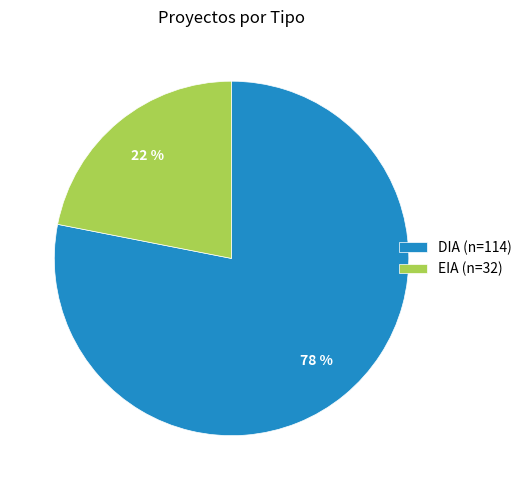

The EIA slice represents 22% of the pie. True or false?

True